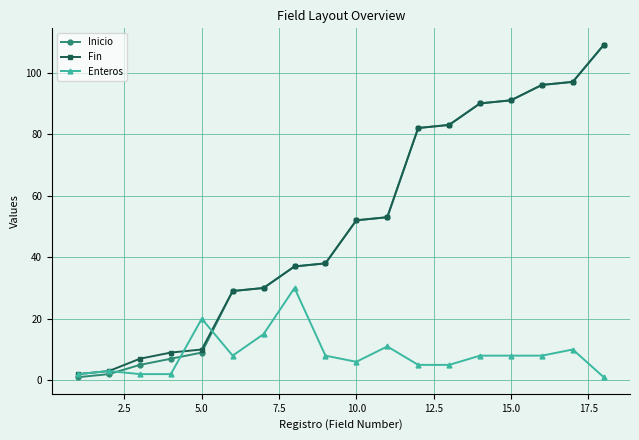

Which series has the largest range (max minus min)?

Inicio